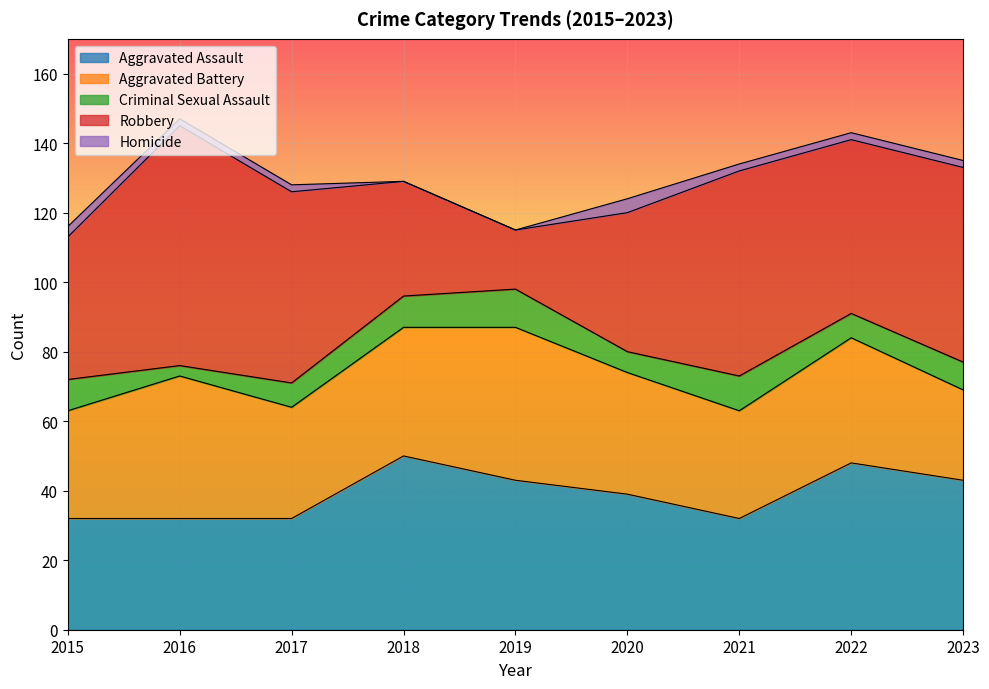

True or false: Robbery has a value of 33 at 2023.

False